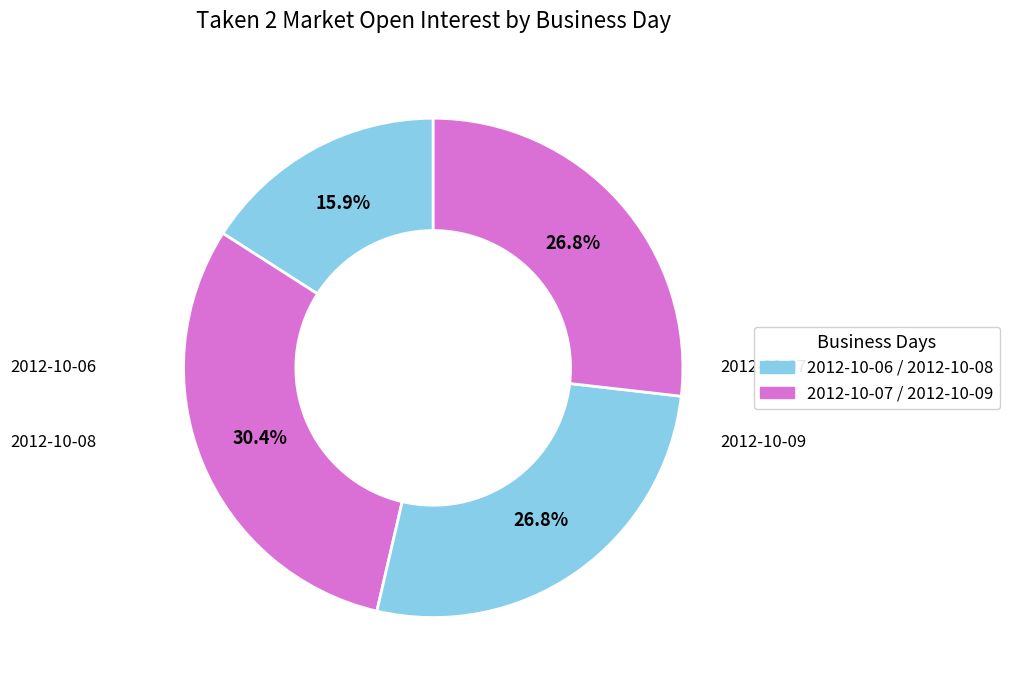

What is the largest slice in the pie chart?

2012-10-07